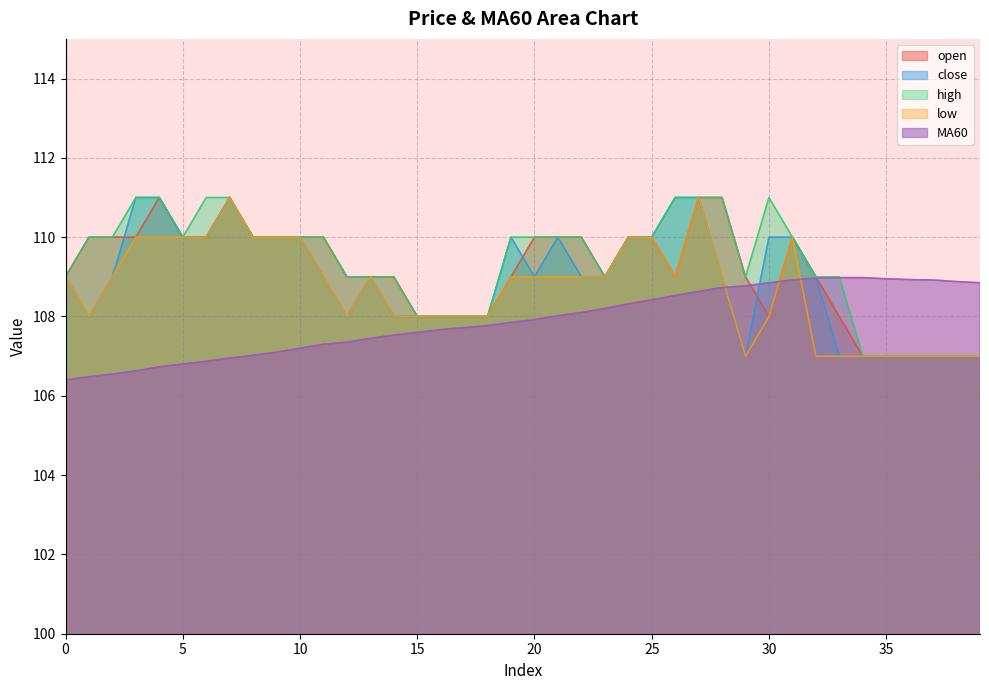

Where is the first local minimum for close?

1